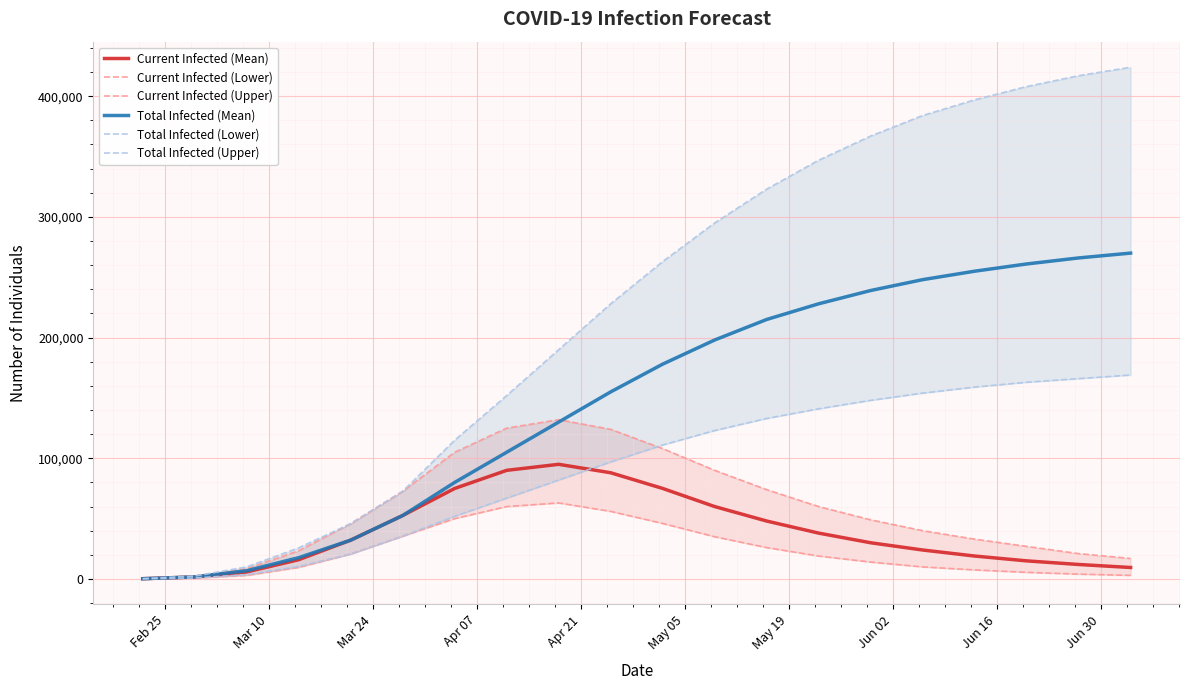

Which series has the largest total across all categories?

Total Infected (Upper)